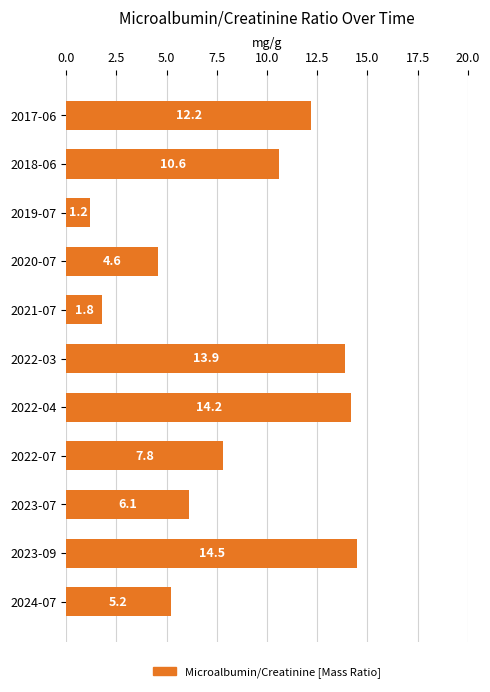

What is the average value?

8.4